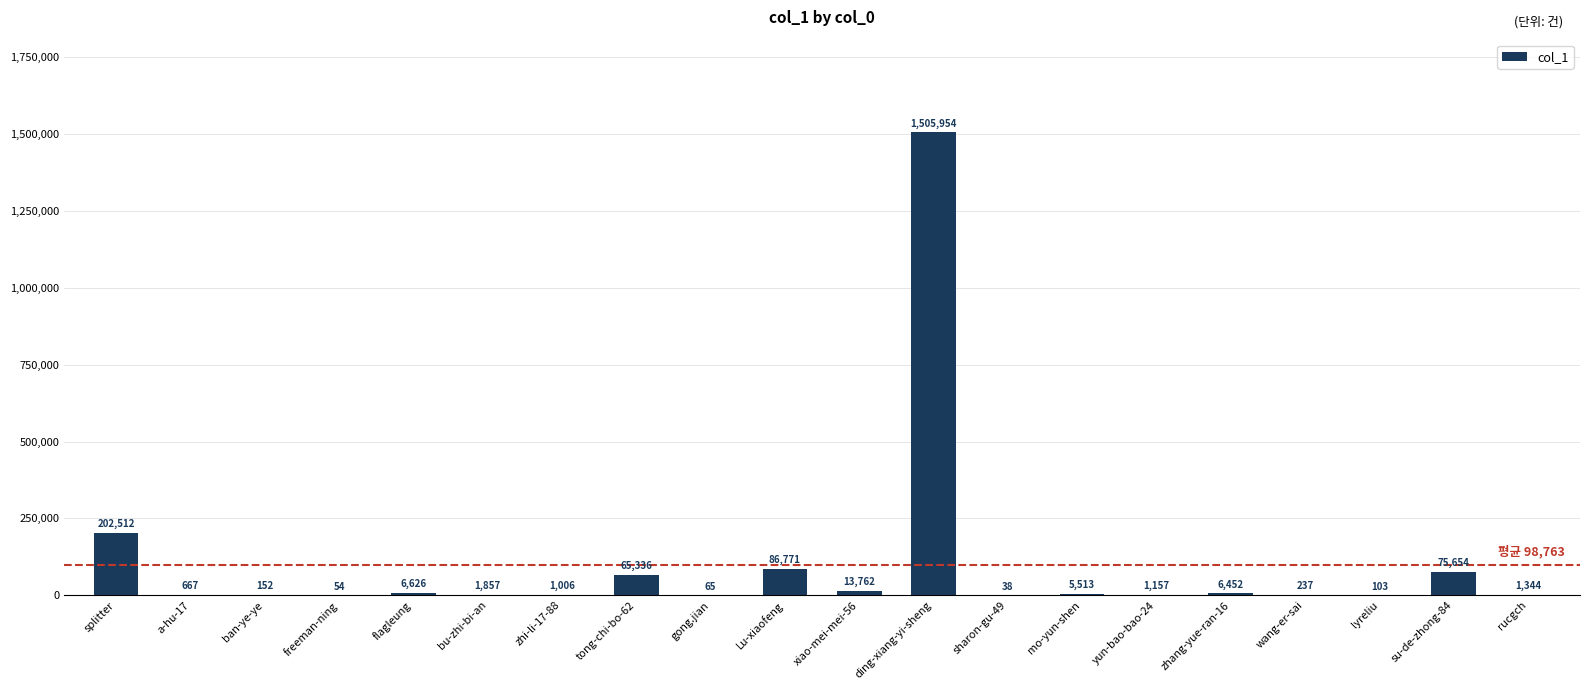

What is the sum of the values at bu-zhi-bi-an and freeman-ning?

1911